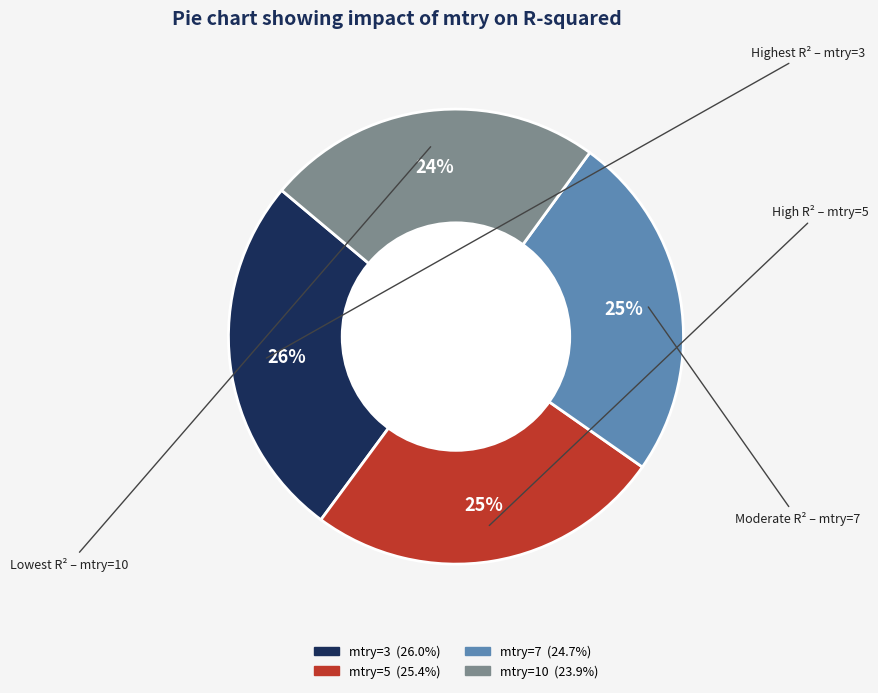

To the nearest percent, what is the difference between the largest and smallest slice percentages?

2%